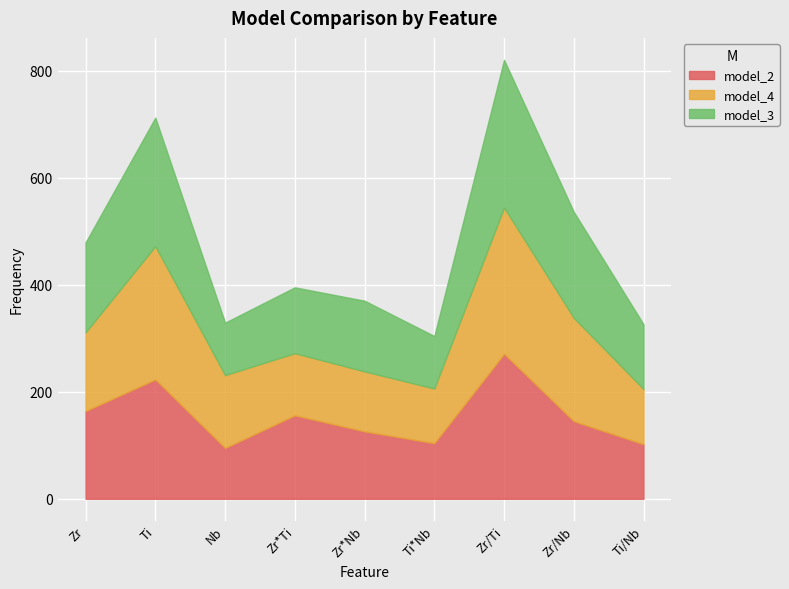

What is the highest value of the model_4 series?

273